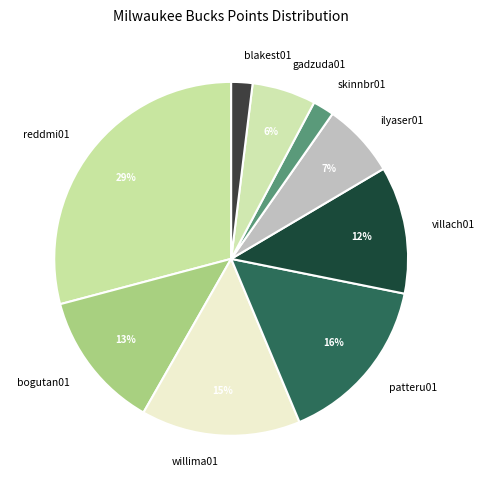

Count the number of slices in the pie.

9